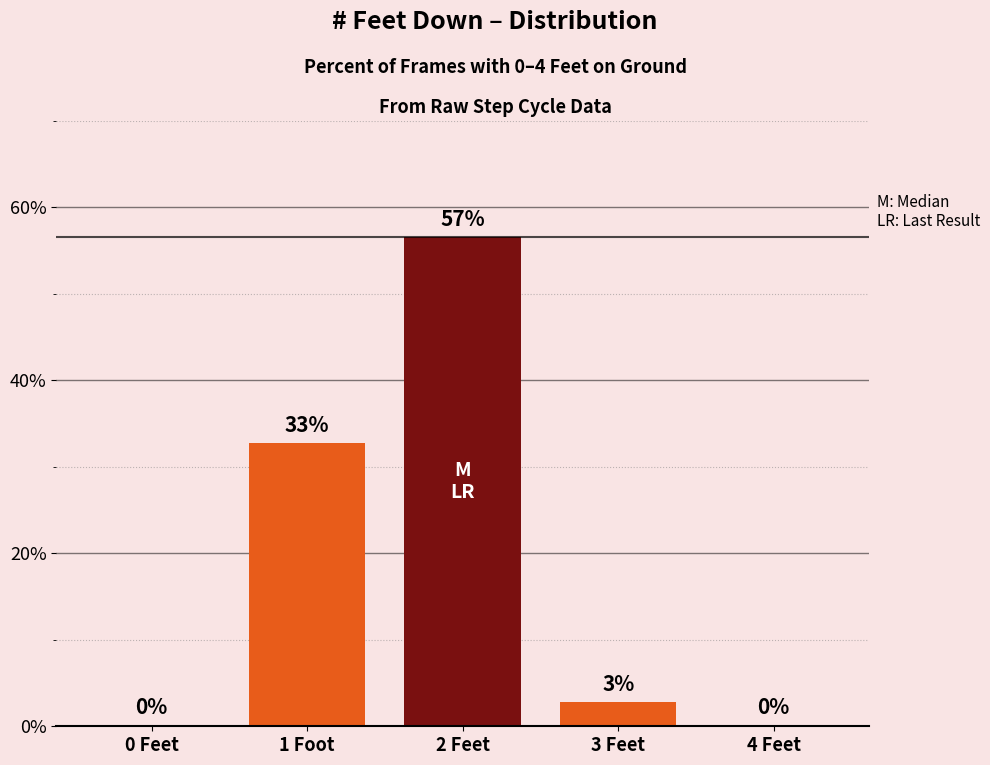

What position from the left is 2 Feet?

3